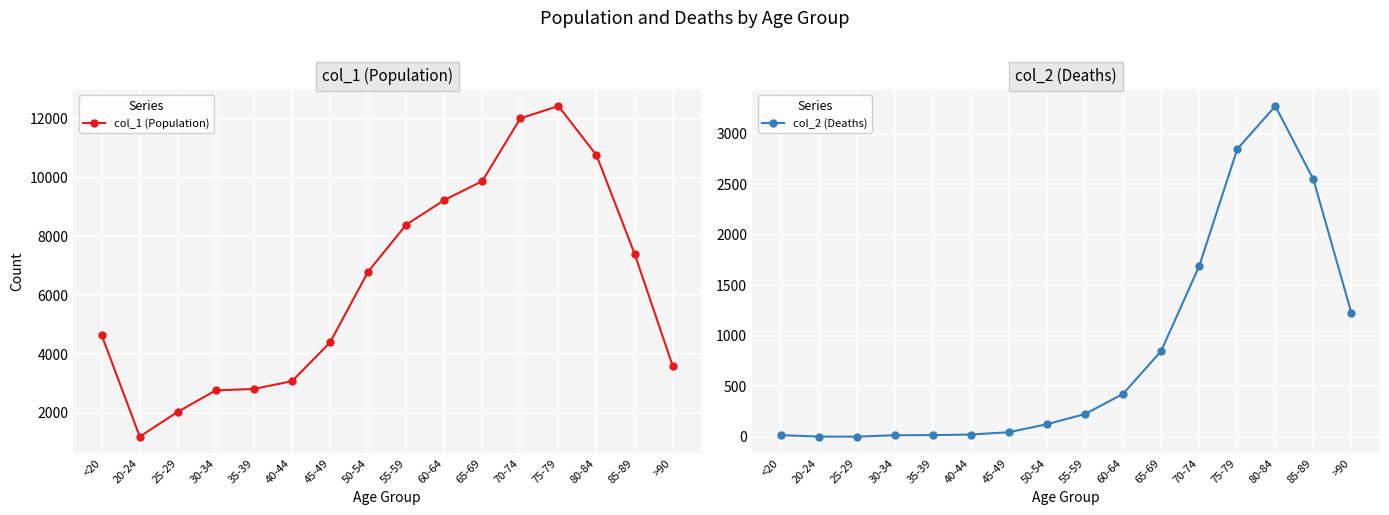

Is the value of col_2 (Deaths) at 30-34 greater than the value of col_1 (Population) at 45-49?

No